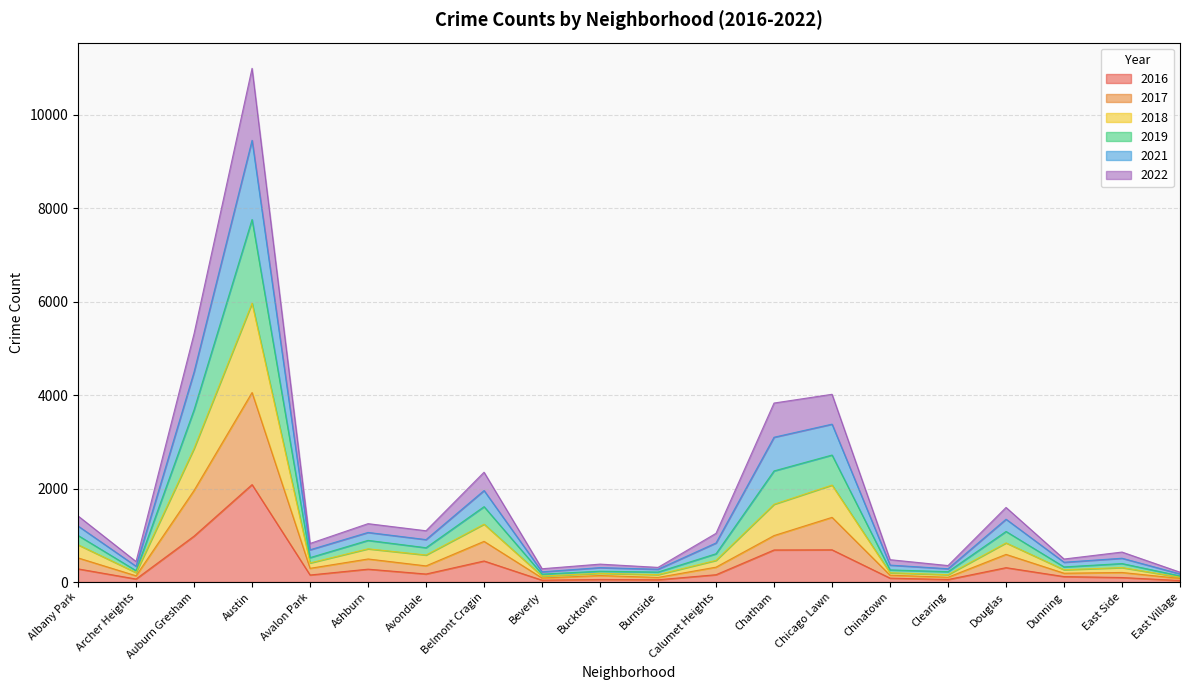

At which label does 2021 reach its peak?

Austin